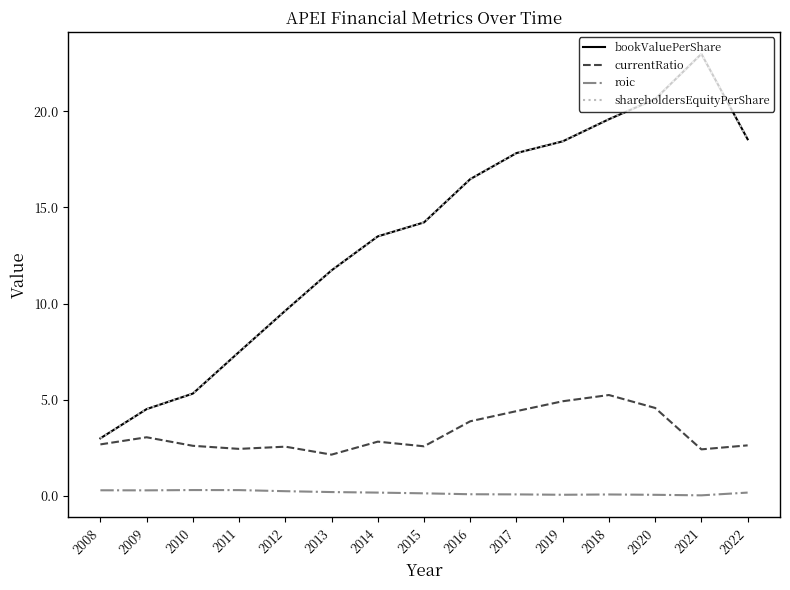

Does the chart have visible grid lines?

No